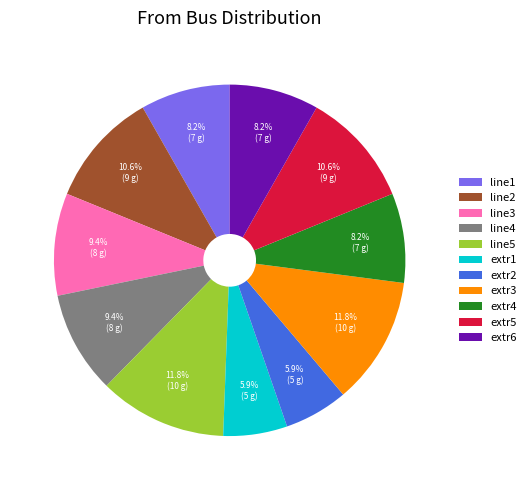

To the nearest percent, what portion does extr1 represent?

6%